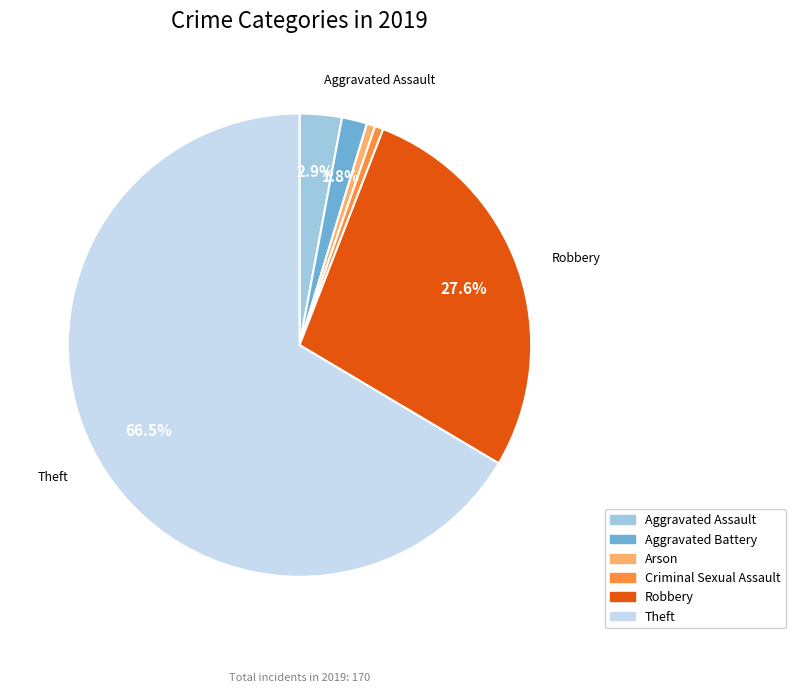

How many segments does this pie chart have?

6